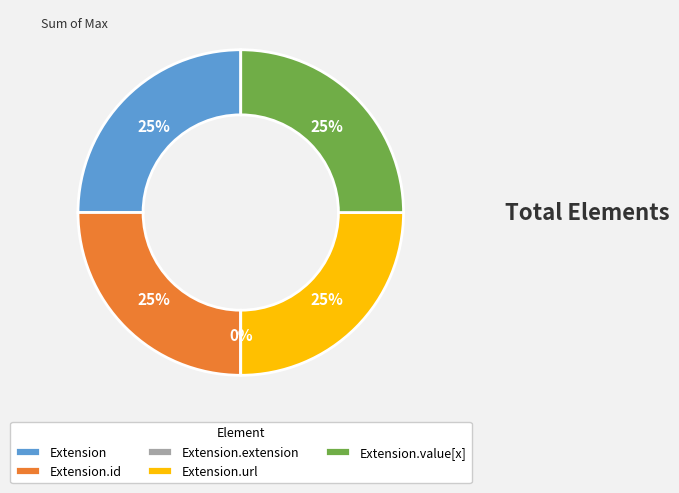

How many slices are in this pie chart?

5